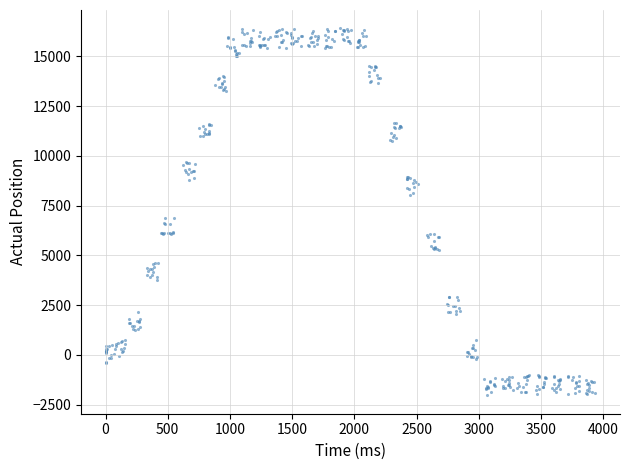

What is the range of X values (max minus min)?

3934.7